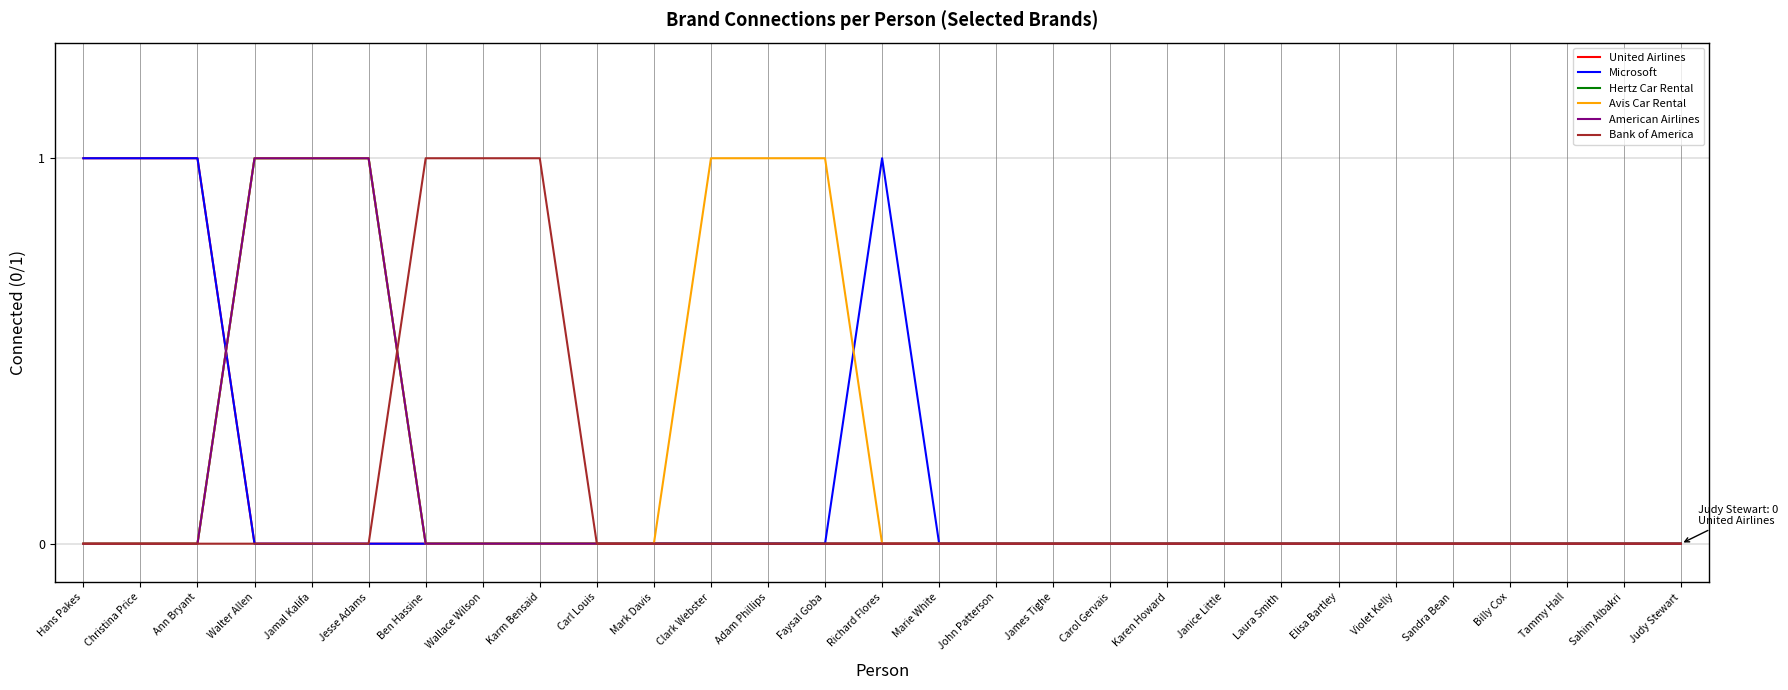

Does the chart have visible grid lines?

Yes